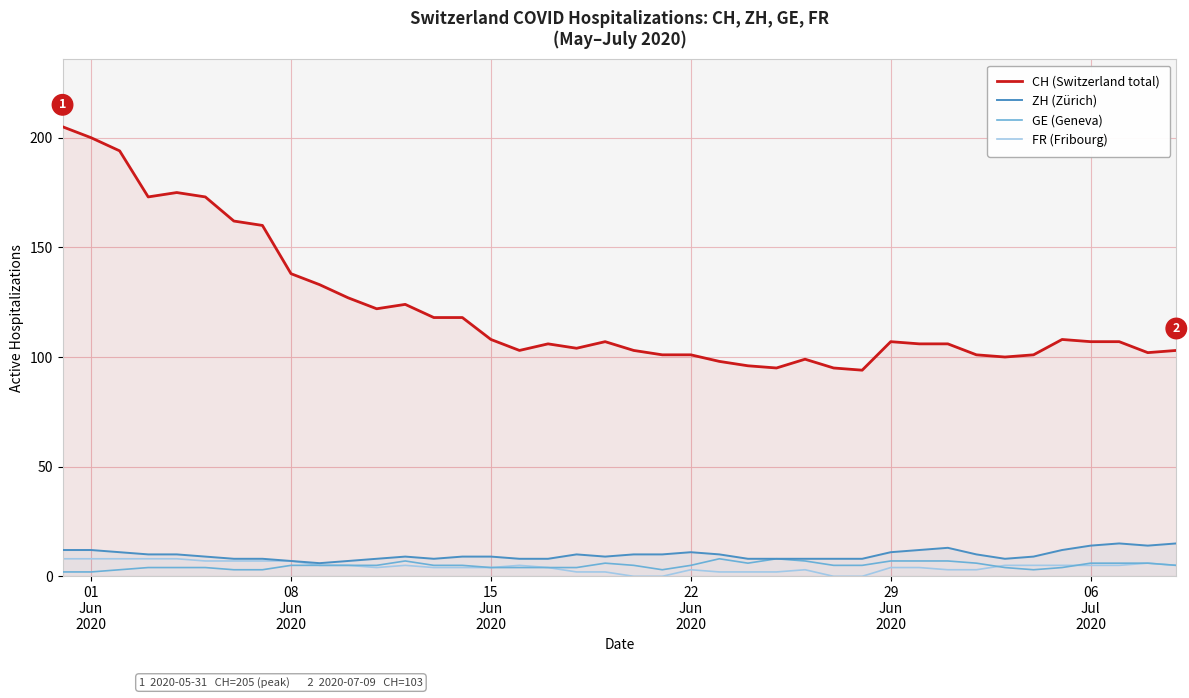

List the series in order of their peak value, highest first.

CH (Switzerland total), ZH (Zürich), GE (Geneva), FR (Fribourg)